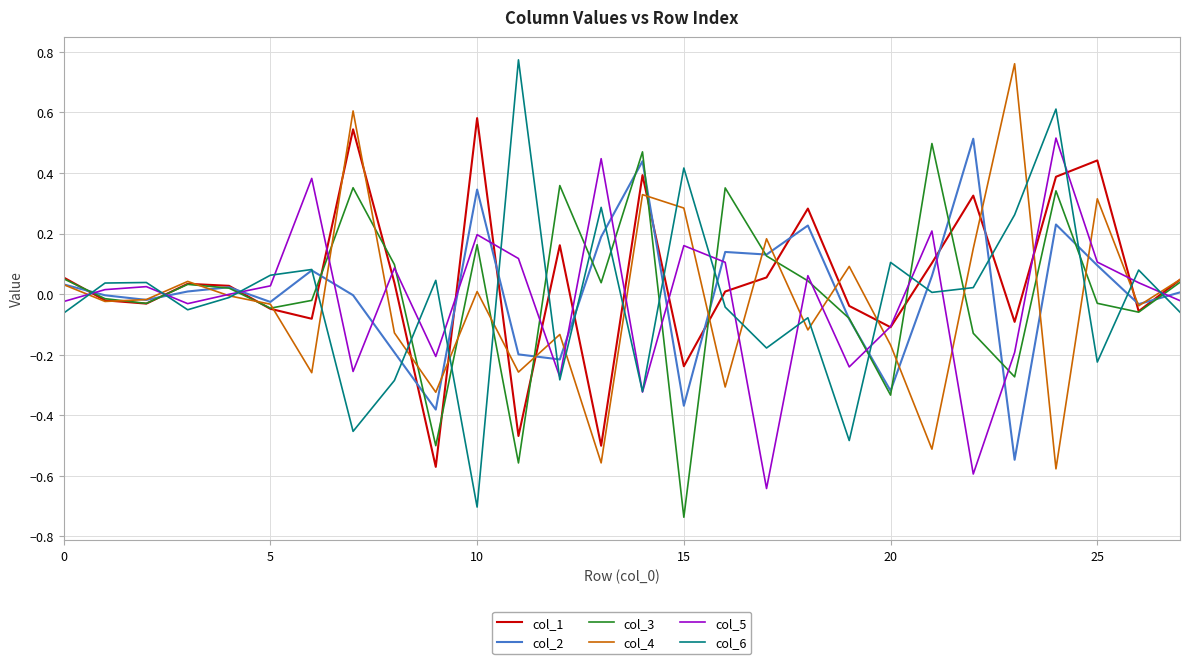

How many times do col_3 and col_6 cross each other?

18